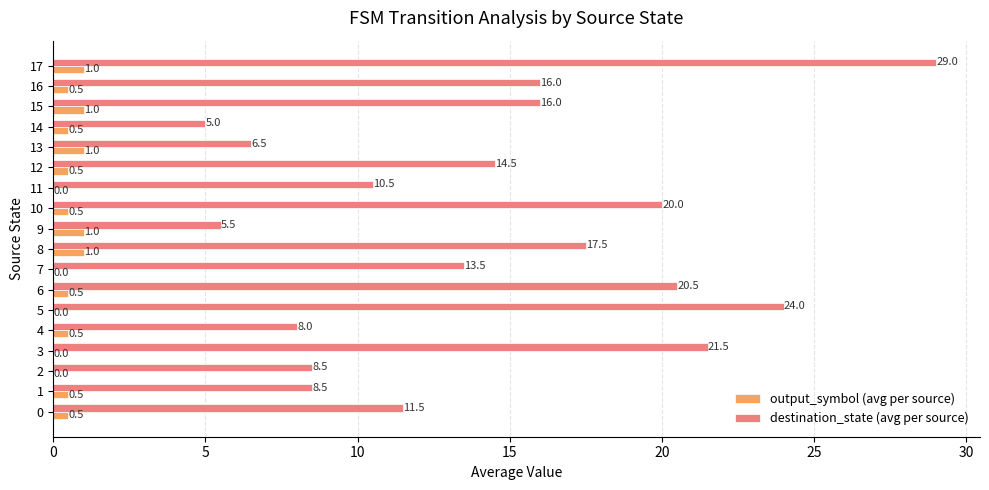

Which label corresponds to the largest value in the chart?

17